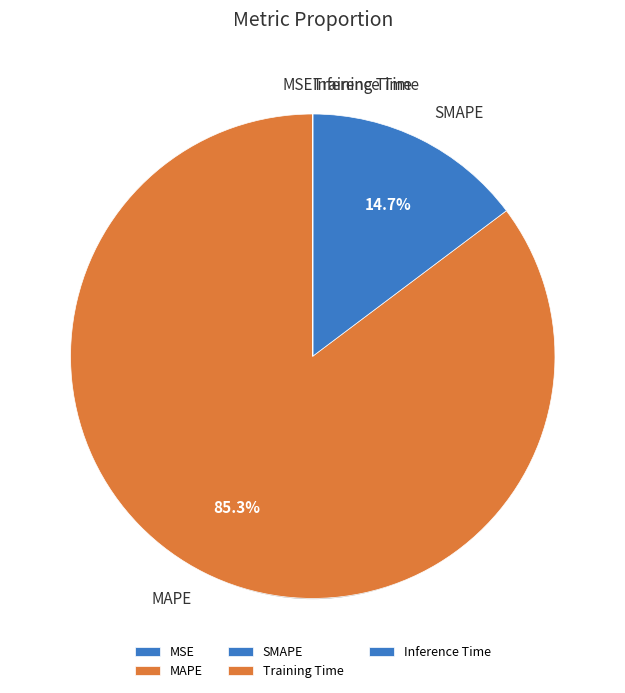

Which category has the biggest portion of the pie?

MAPE